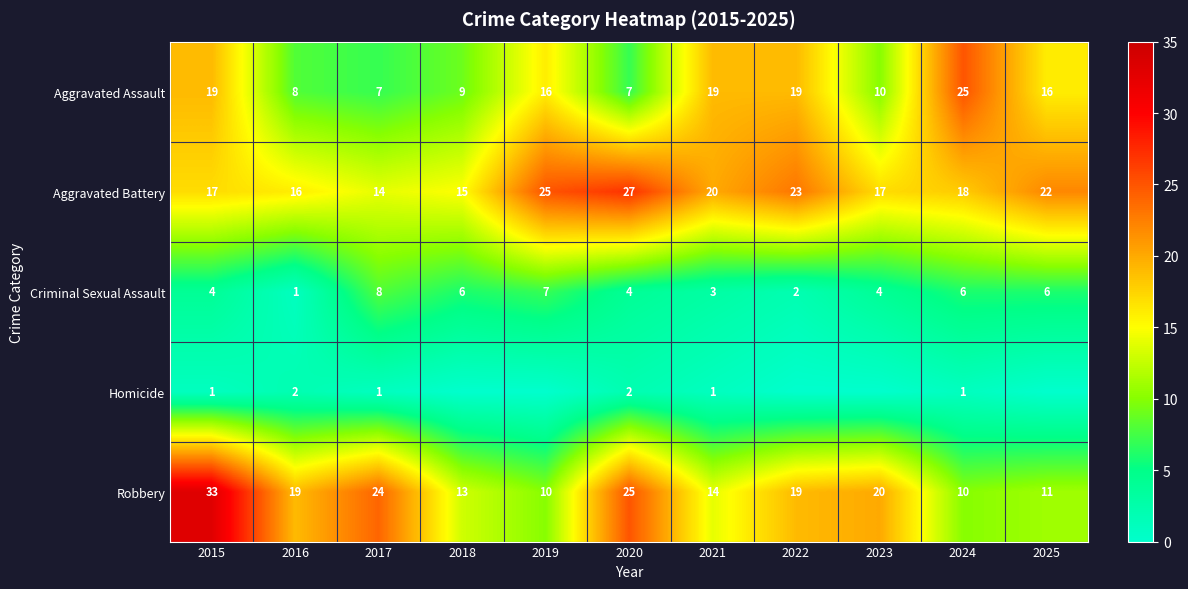

Is the value of Aggravated Assault at 2023 greater than the value of Aggravated Battery at 2023?

No